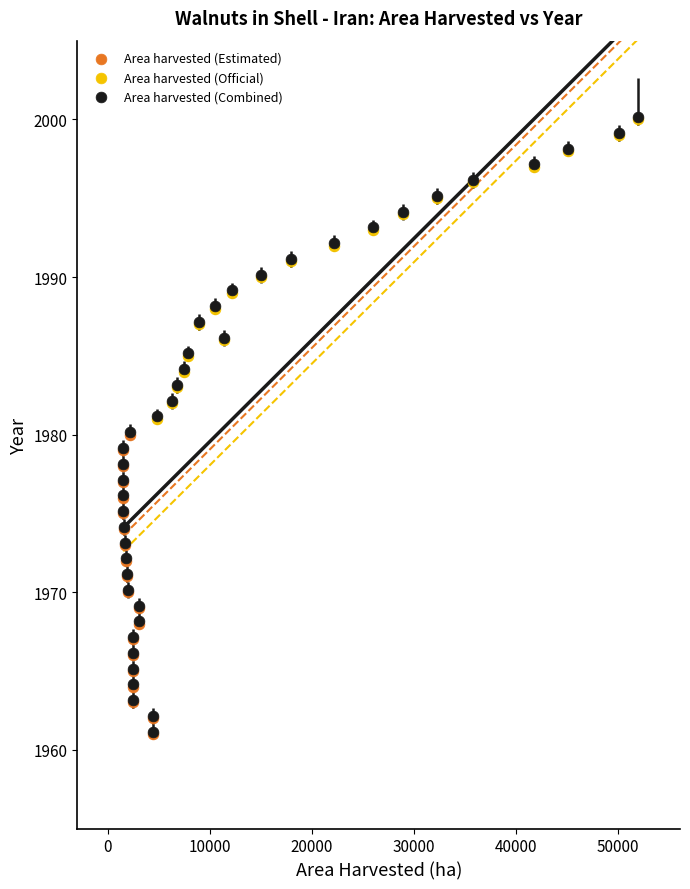

Which series has the widest spread of Y values?

Area harvested (Combined)